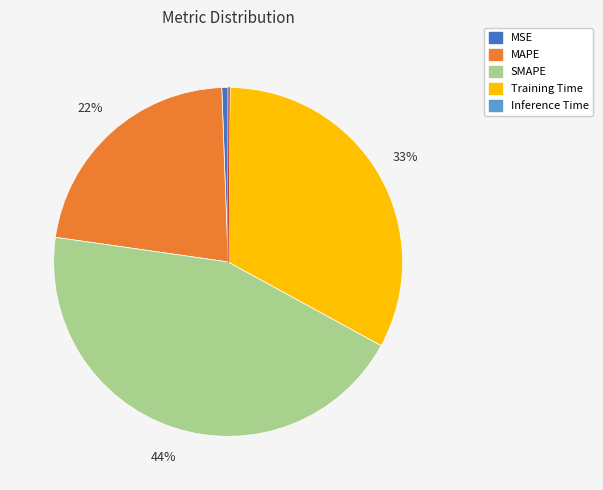

To the nearest percent, what percentage of the pie is SMAPE?

44%